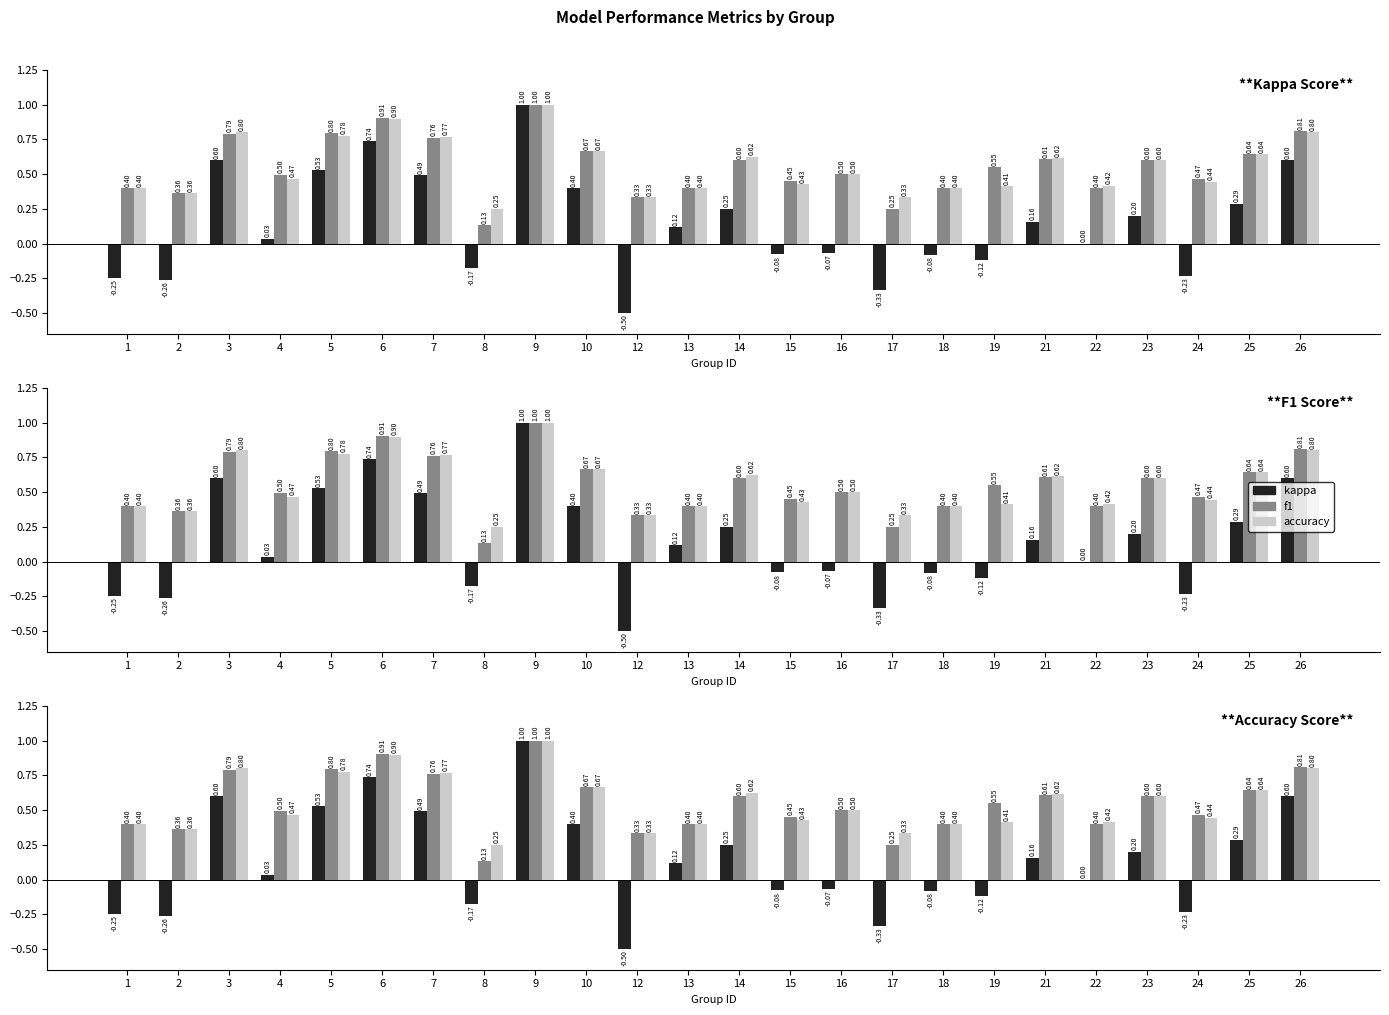

Count the f1 values in the range 0 to 1.

24